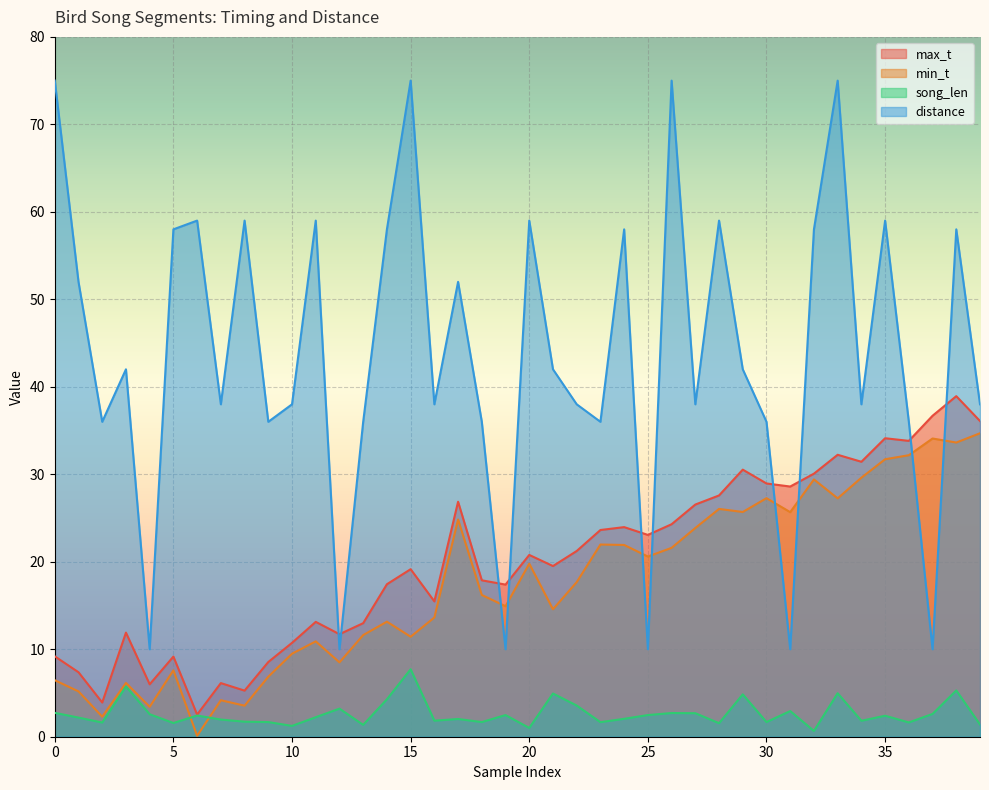

True or false: song_len and distance intersect in this chart.

False